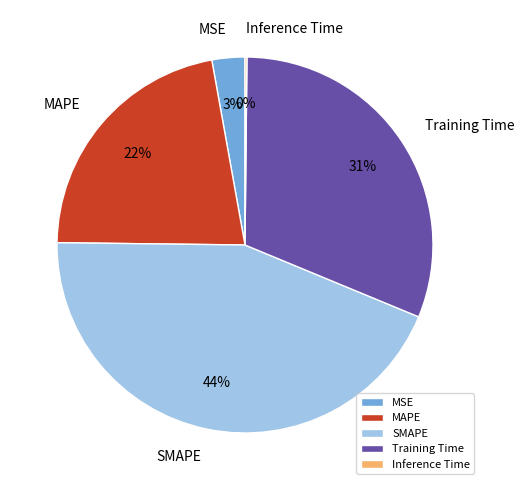

Does SMAPE represent more than half of the total?

No